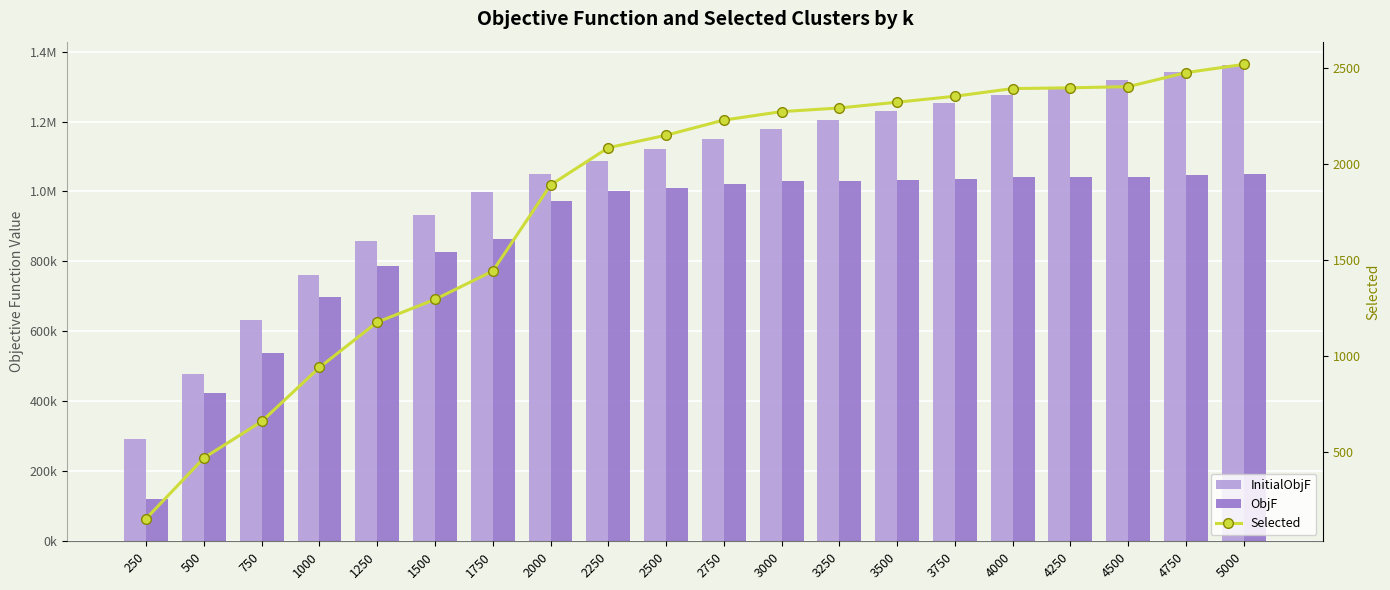

At 1250, list the series in order from largest to smallest.

InitialObjF, ObjF, Selected